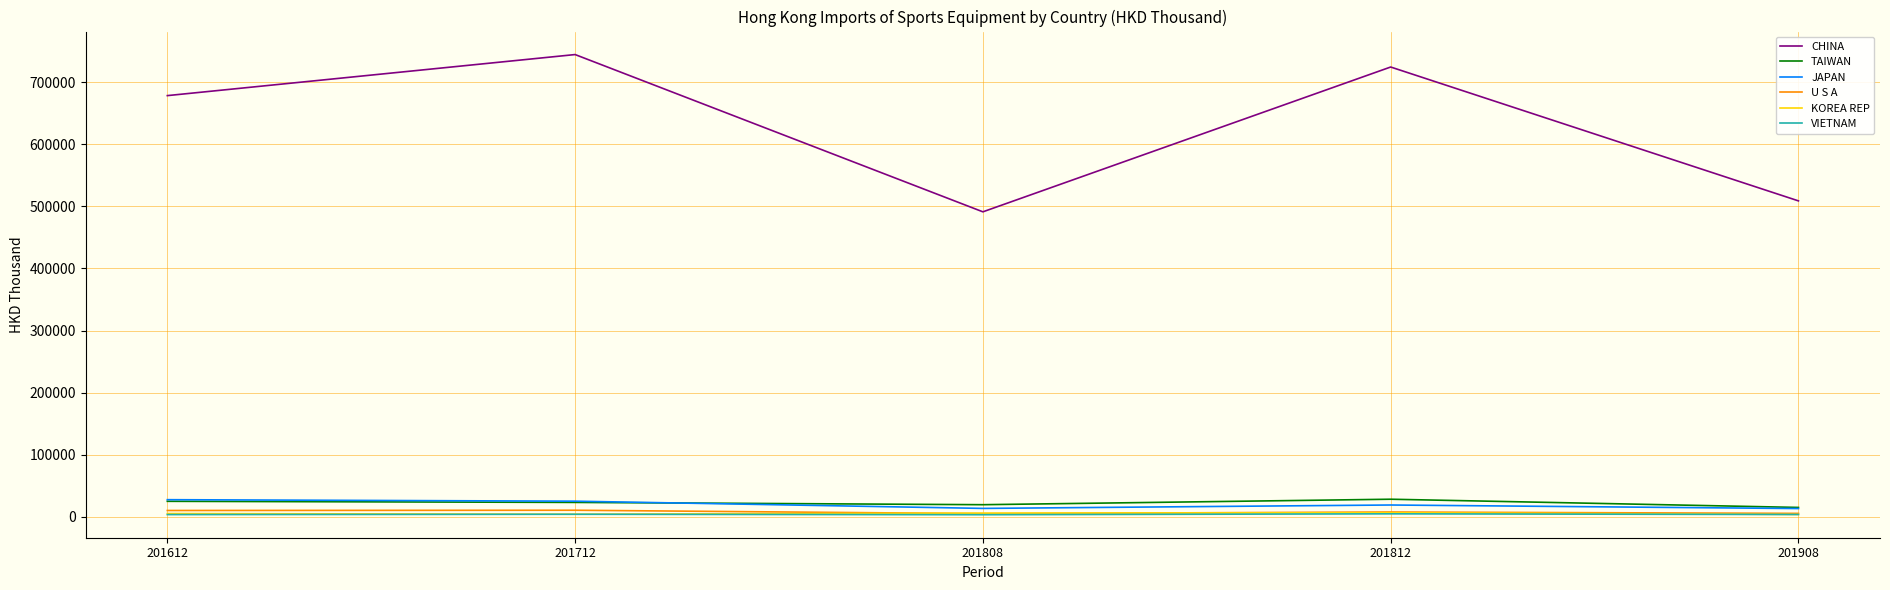

What is the maximum value for KOREA REP?

6189.4